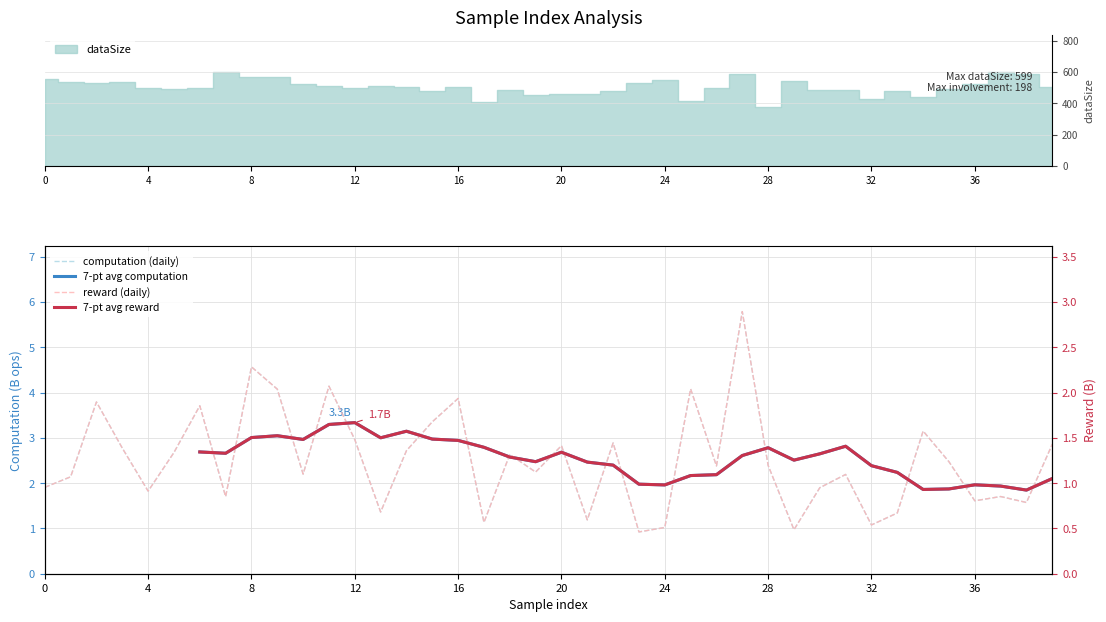

At how many categories does at least one series exceed 0?

40